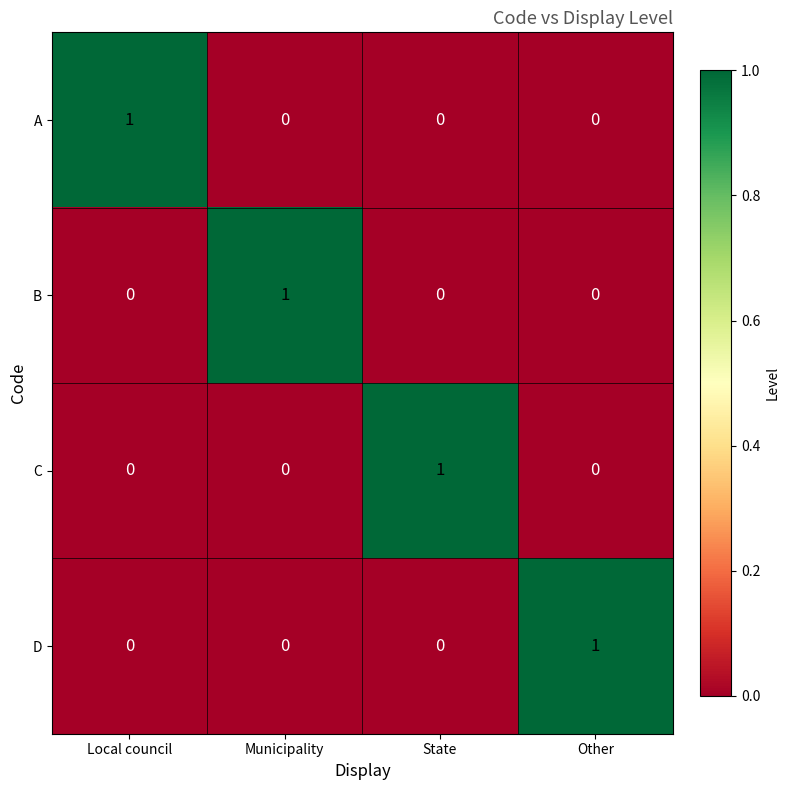

Is it true that B equals 1 at State?

False